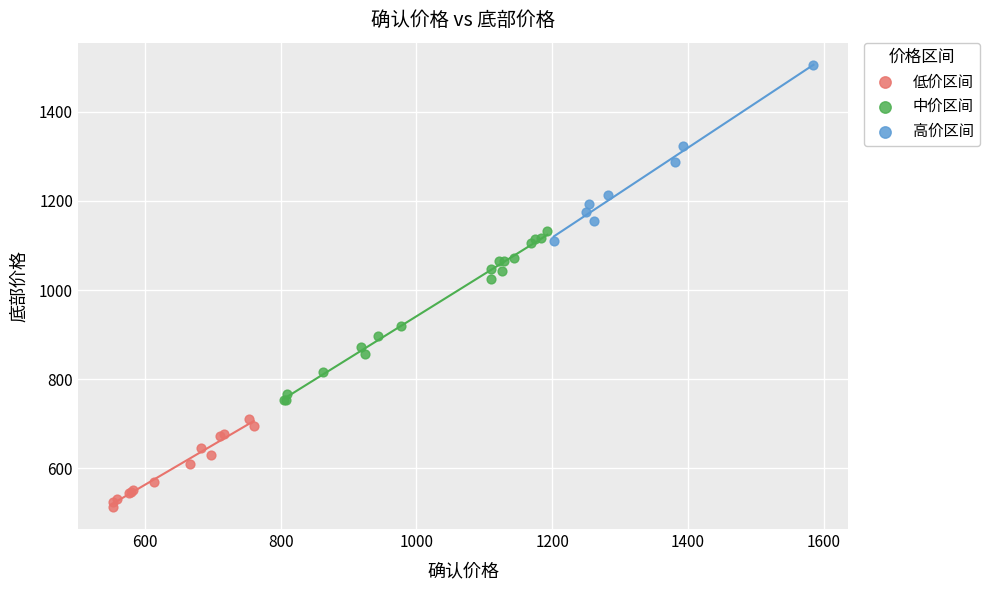

Which series contains the highest Y value?

高价区间